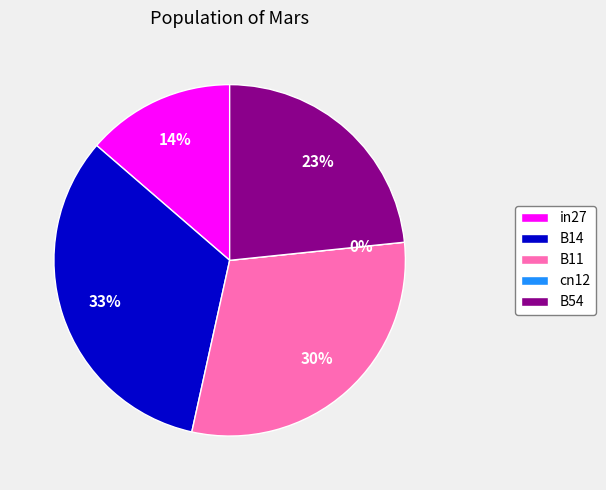

How much of the chart is everything except cn12?

100.0%